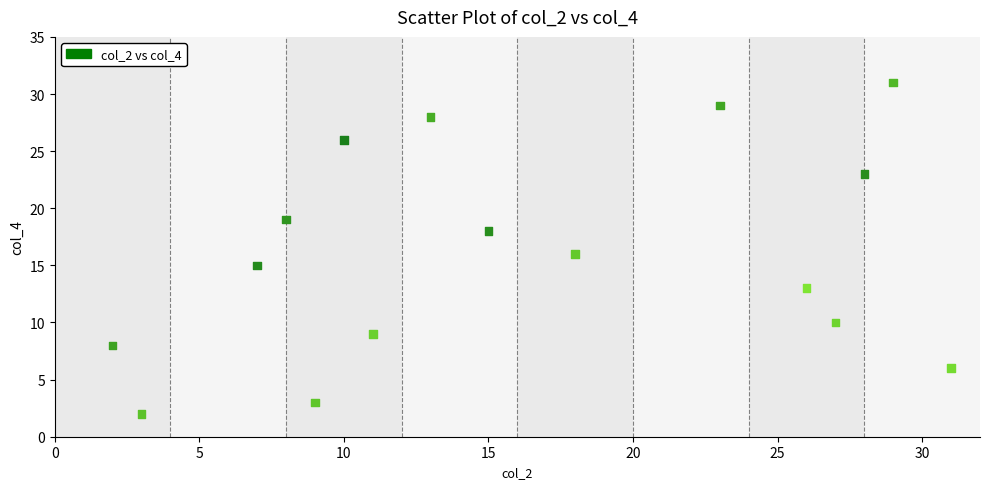

What is the range of Y values (max minus min)?

29